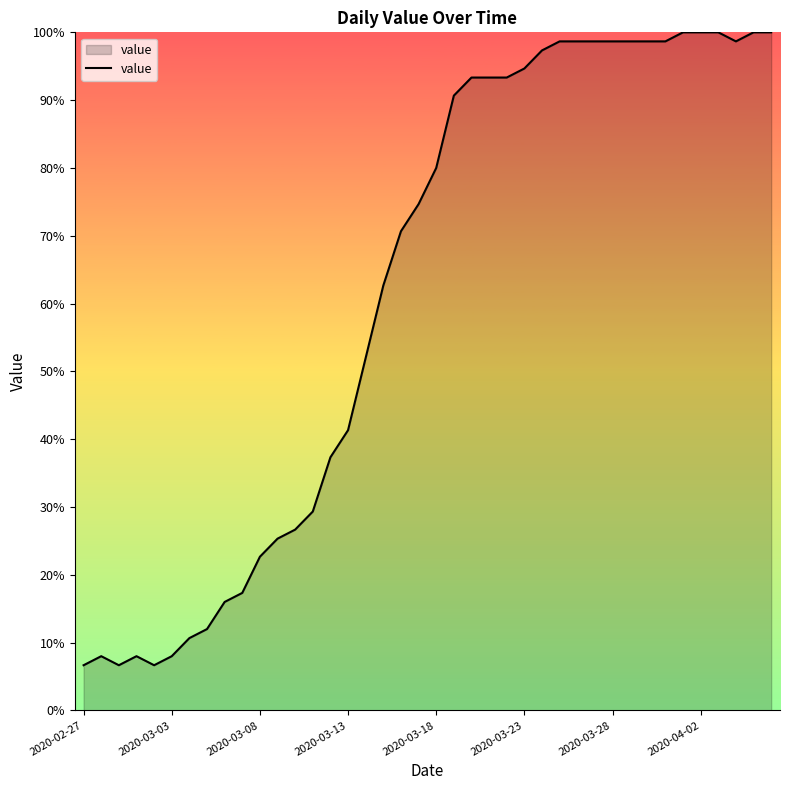

What is the difference between the maximum and minimum values?

93.3